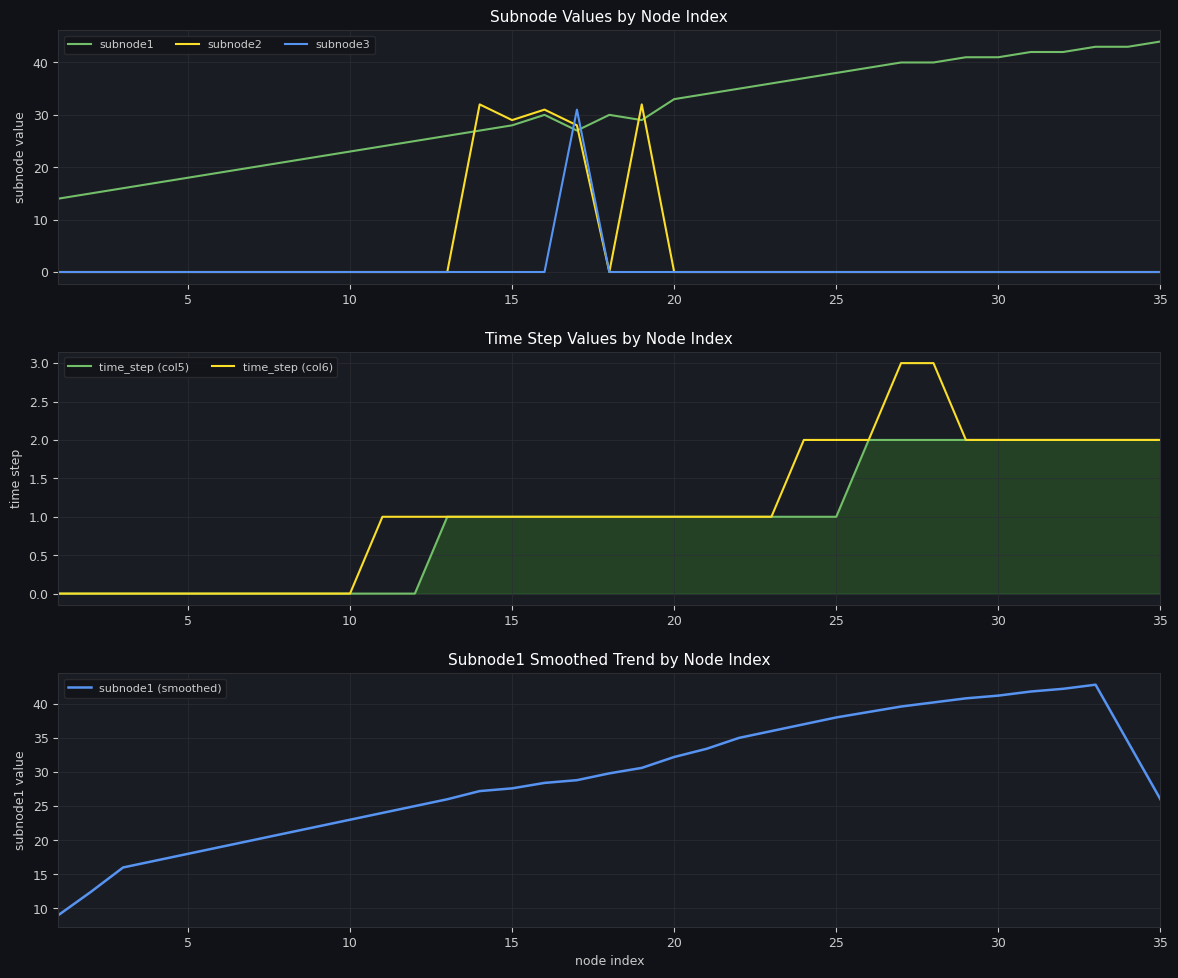

Which series has the largest total across all categories?

subnode1